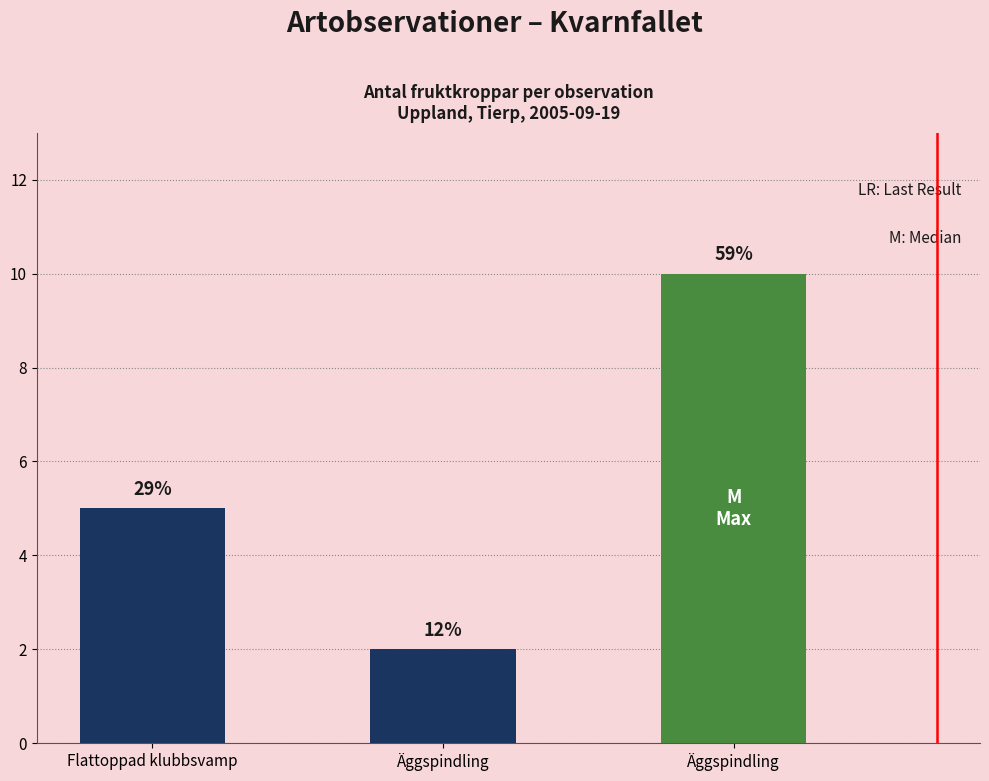

Are the bars grouped side by side (vs. stacked)?

No